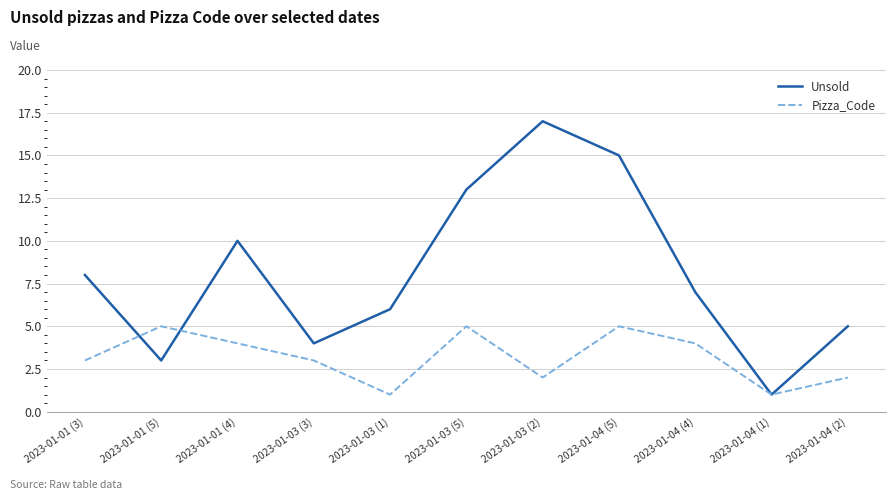

At 2023-01-01 (5), list the series in order from largest to smallest.

Pizza_Code, Unsold